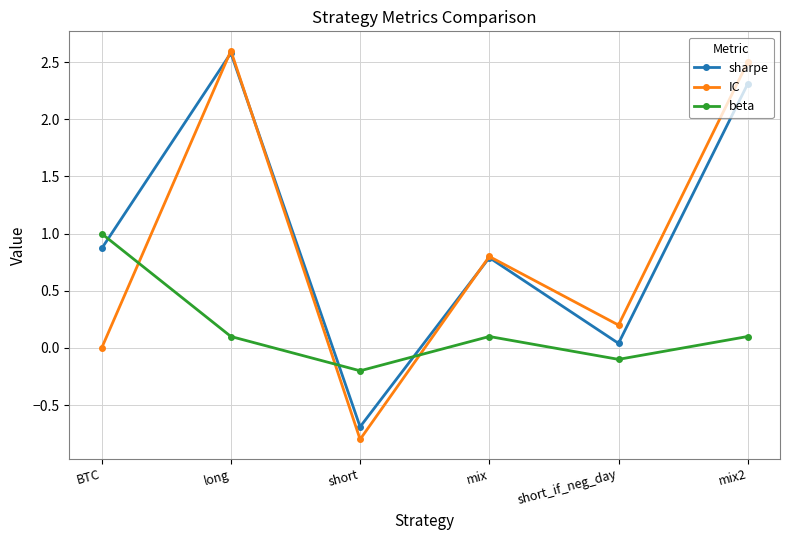

True or false: sharpe and beta intersect in this chart.

True